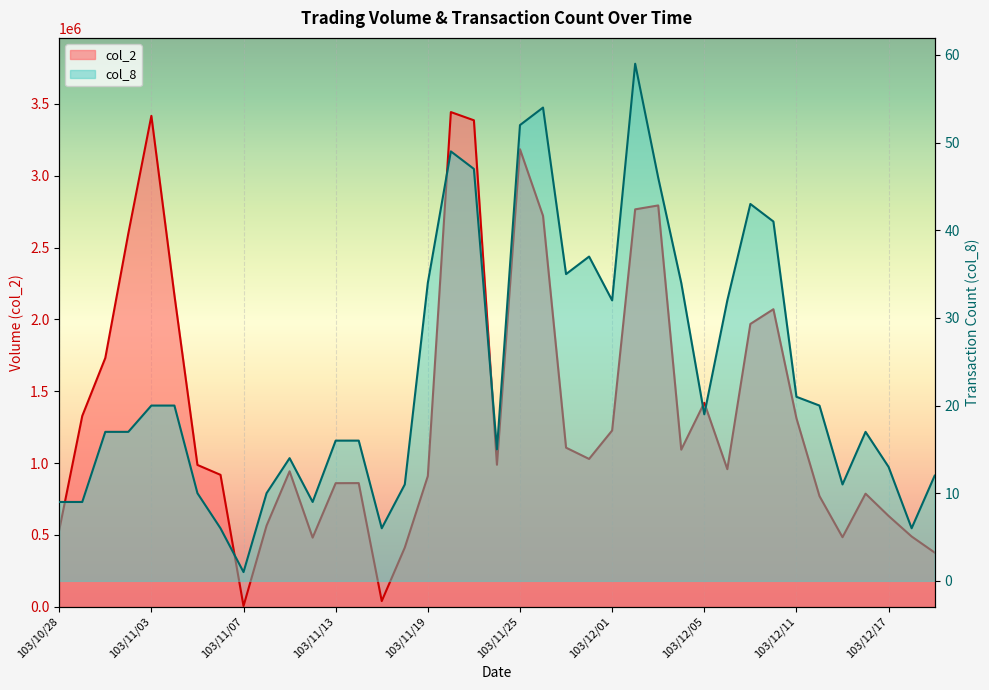

What is the value of the col_8 point at the 39th from the left?

12